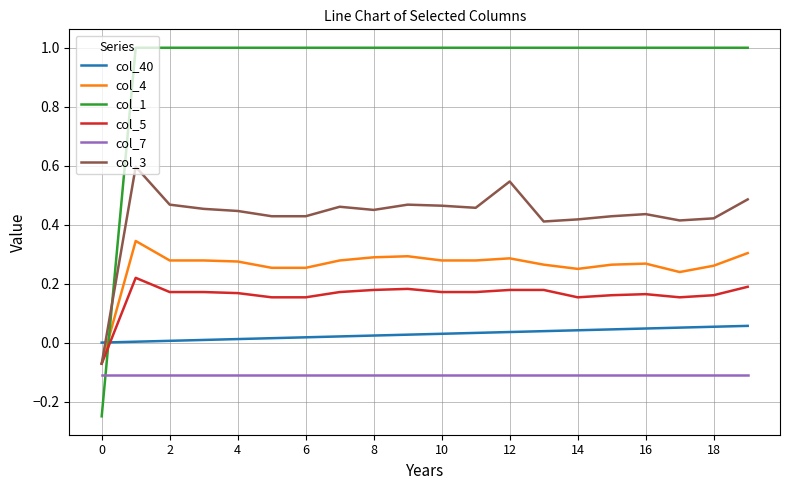

What is the greatest value displayed?

1.0